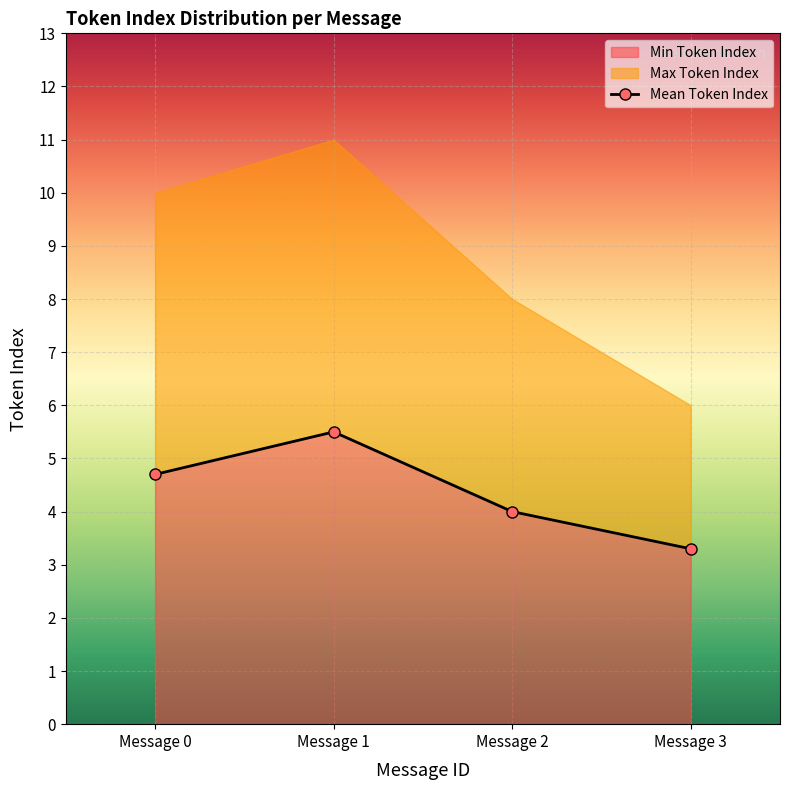

Approximately how many times larger is the value at Message 2 compared to Message 1?

0.7